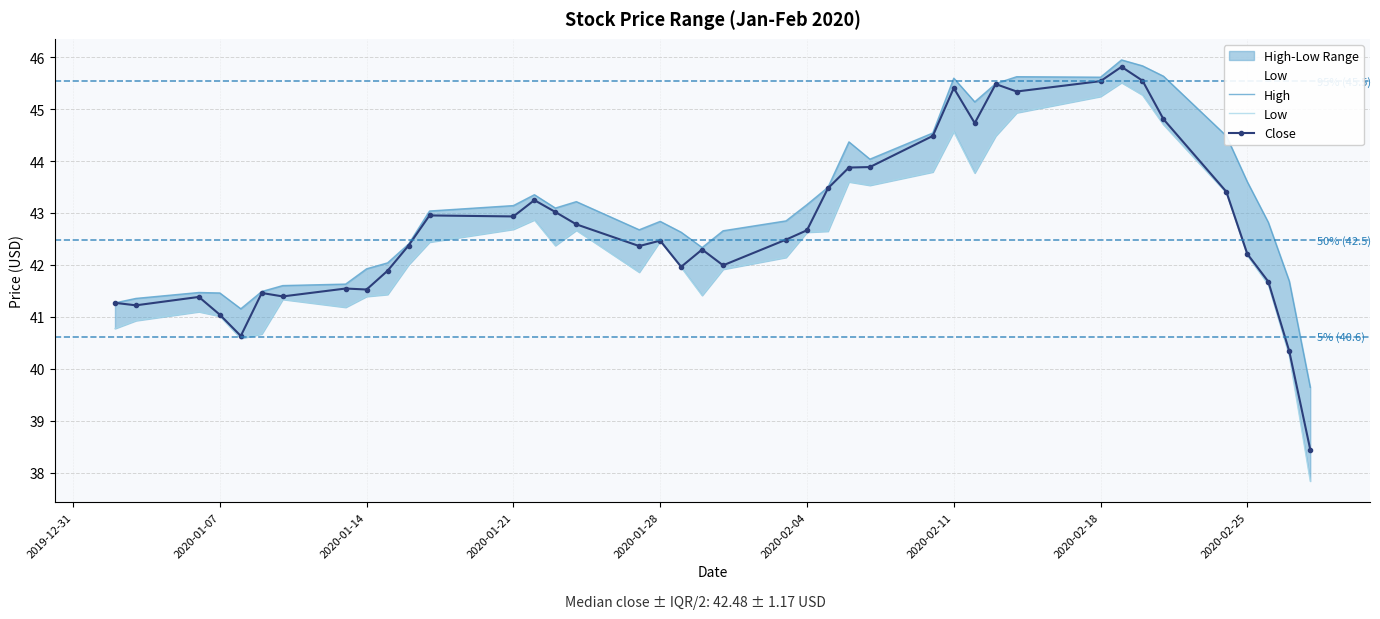

True or false: Close has more than 2 points higher than both neighbors.

True